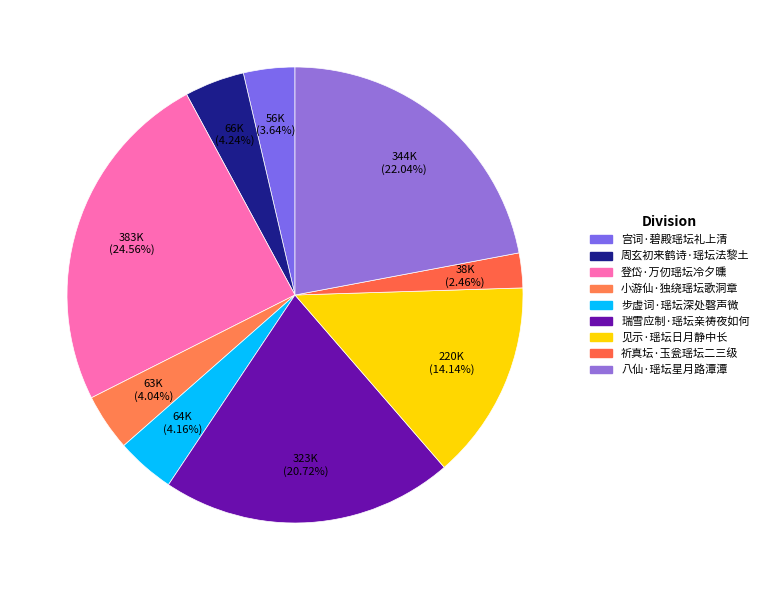

To the nearest percent, what is the average slice percentage?

11%